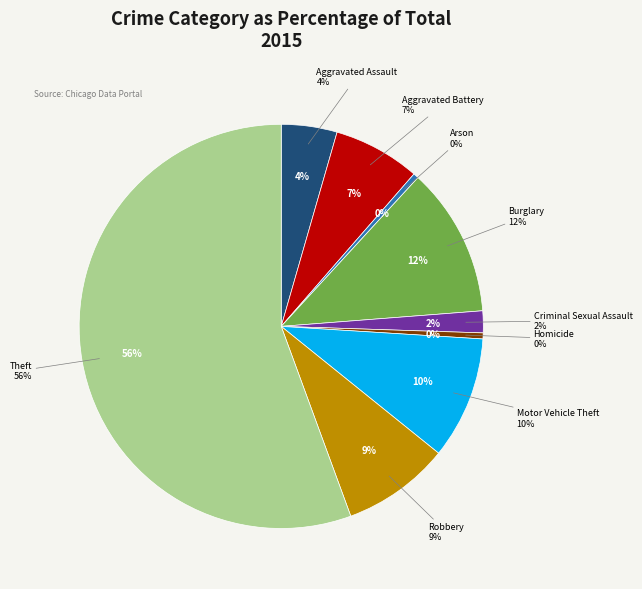

To the nearest percent, what portion does Burglary represent?

12%